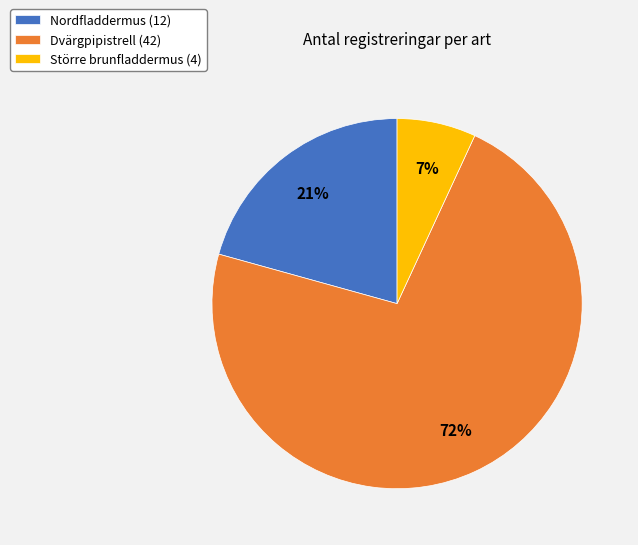

Which slice is the largest?

Dvärgpipistrell